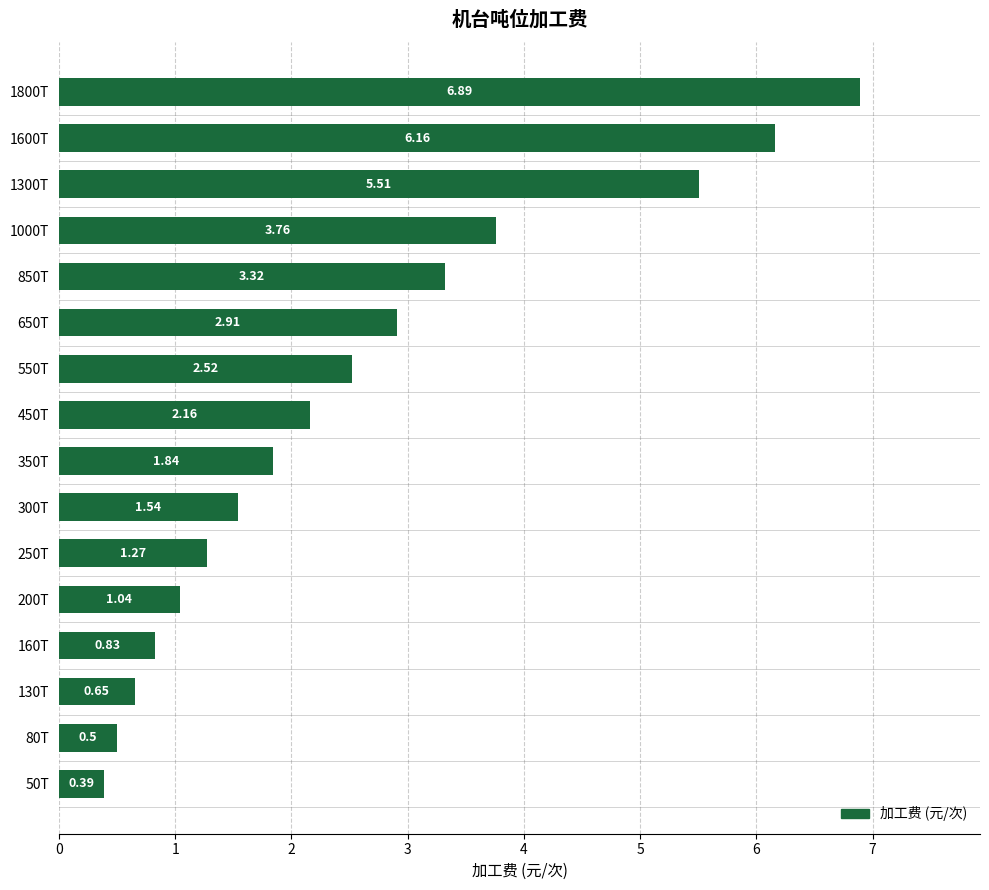

Which category has the highest value across all series?

1800T